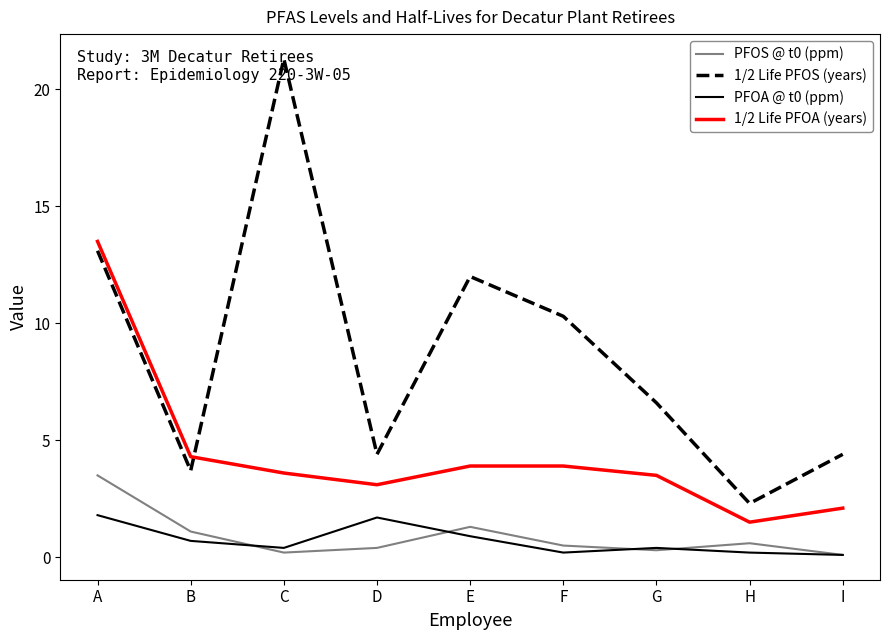

What is the minimum value shown in the chart?

0.1